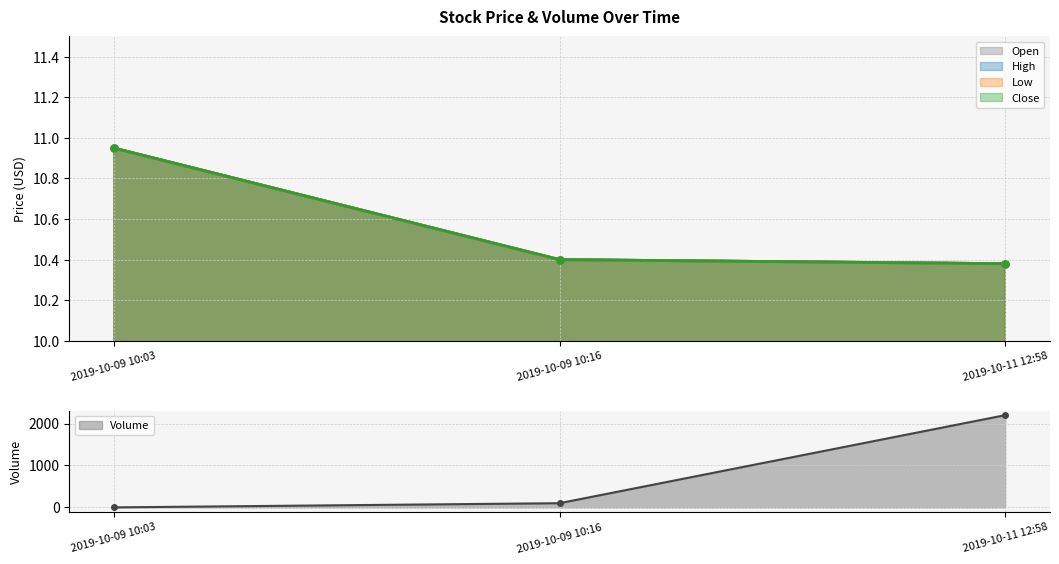

Reading left to right, what are all the values shown in this chart?

open: 10.9	10.4	10.4
high: 10.9	10.4	10.4
low: 10.9	10.4	10.4
close: 10.9	10.4	10.4
volume: 0.0	100.0	2200.0